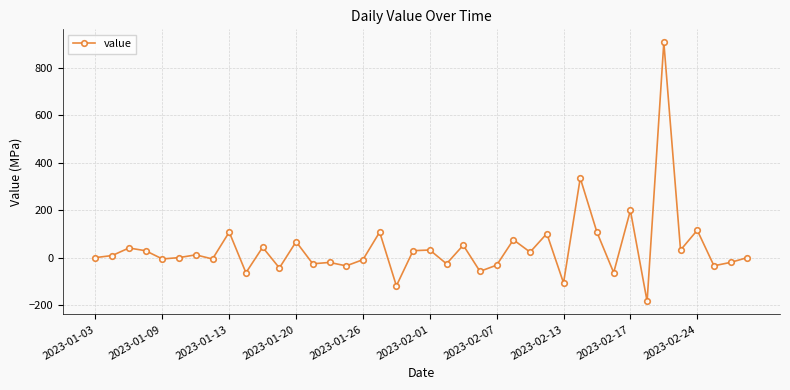

What is the value of the 37th point from the left?

115.4